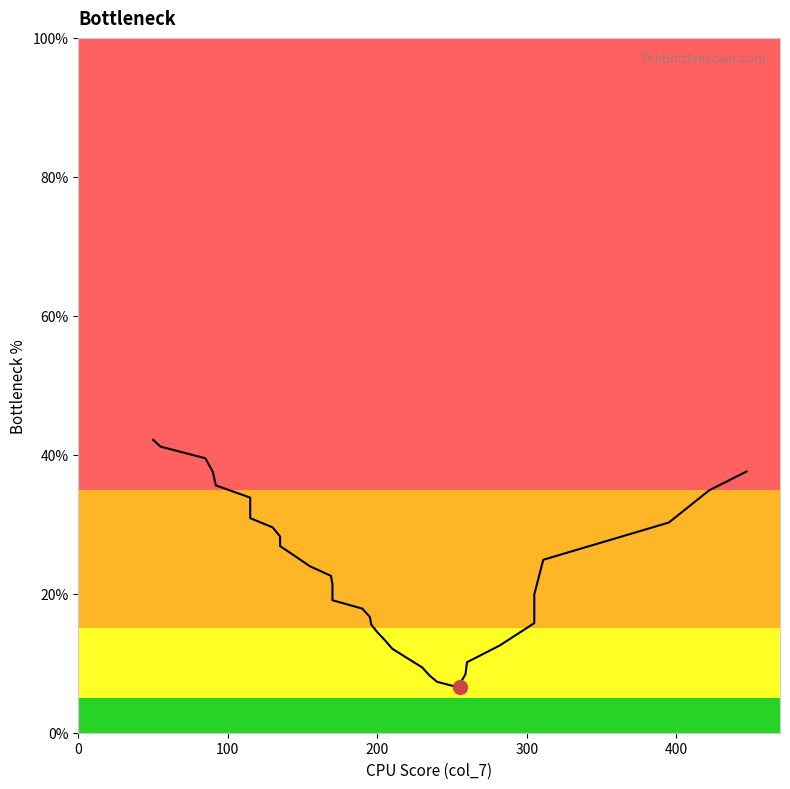

Does the chart have visible grid lines?

No